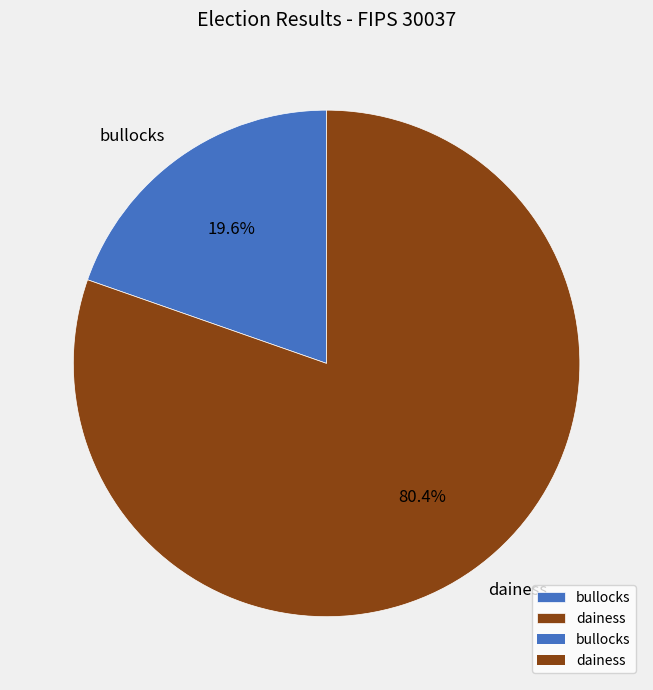

To the nearest percent, what portion does dainess represent?

80%